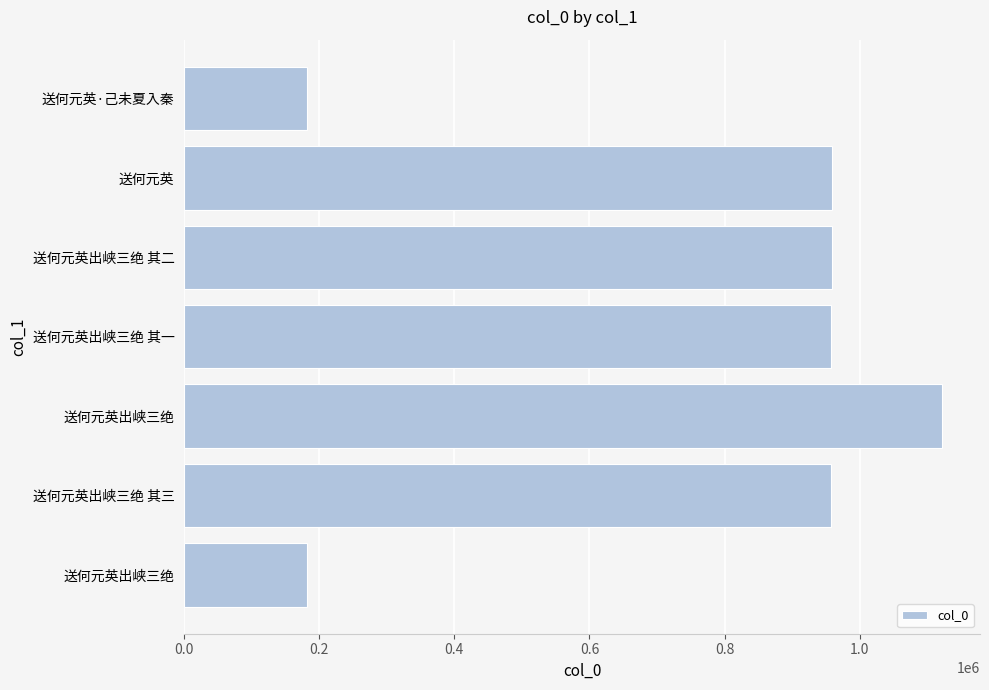

Does the chart contain any negative values?

No